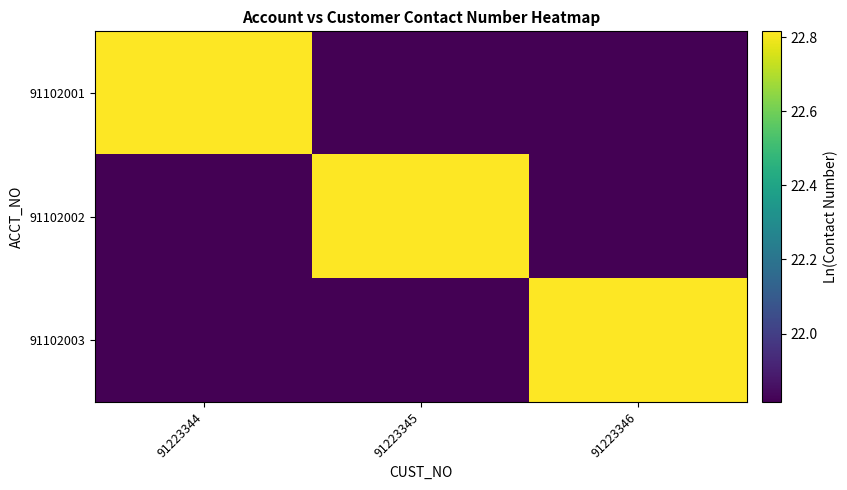

At which category does the chart reach its peak across all series?

91223346